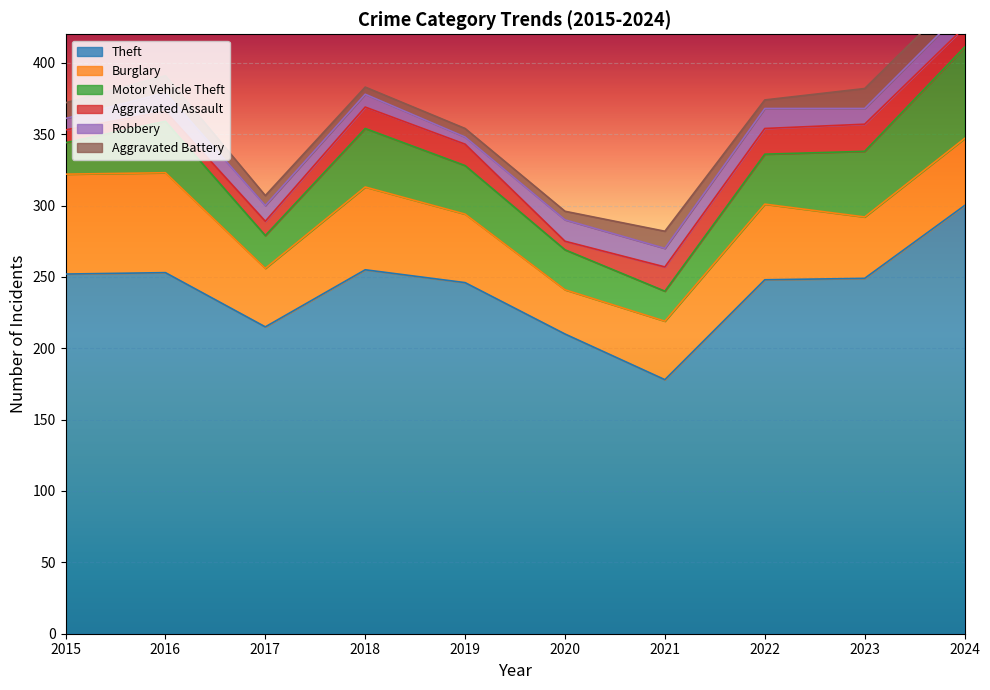

Which has a higher value, 2024 or 2016?

2024